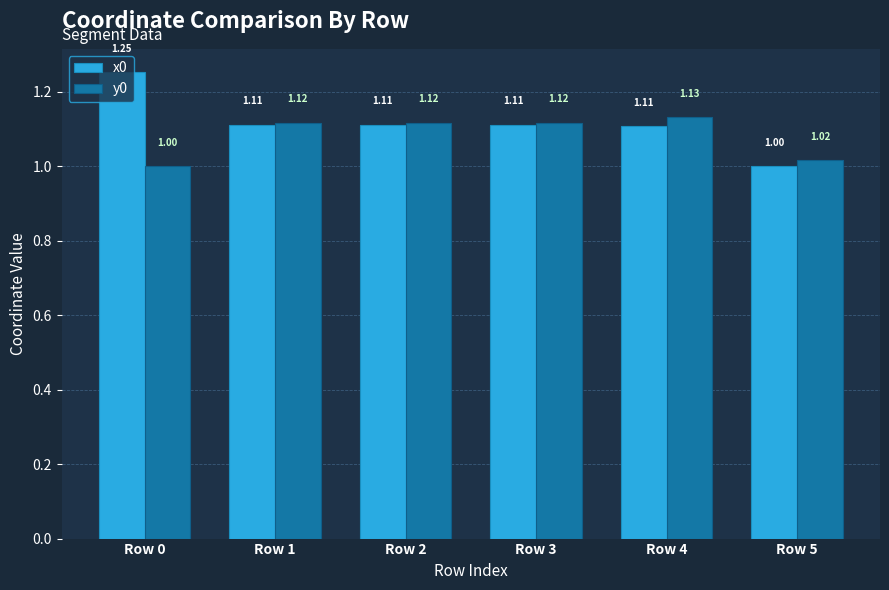

How many groups of bars are there?

6